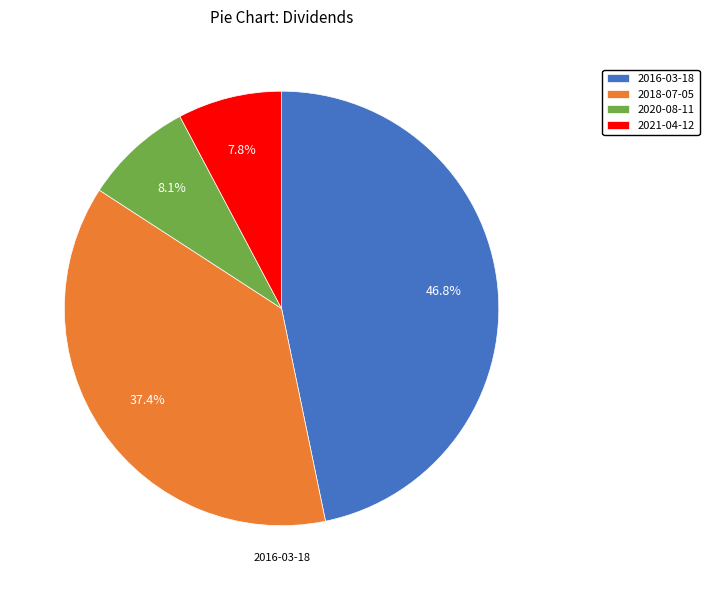

Count the number of slices in the pie.

4